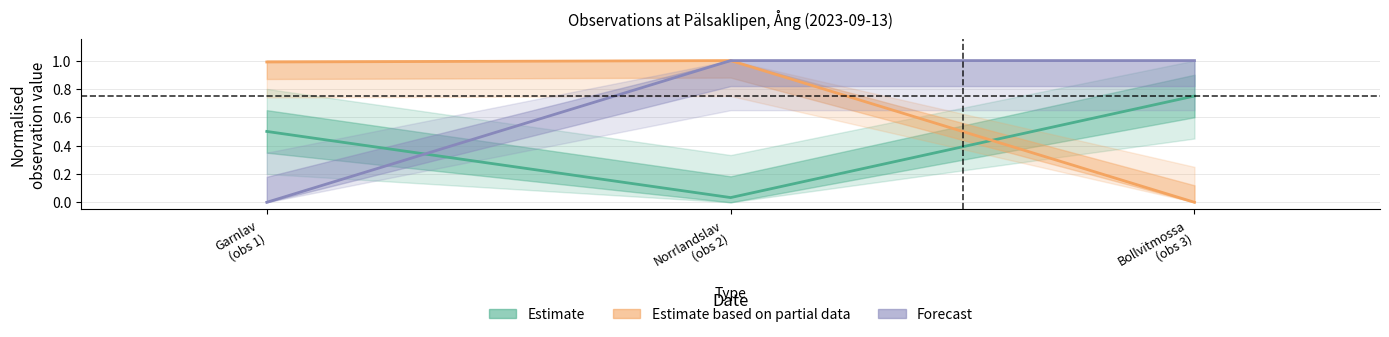

What is the difference between the Forecast values at Norrlandslav
(obs 2) and Garnlav
(obs 1)?

1.0